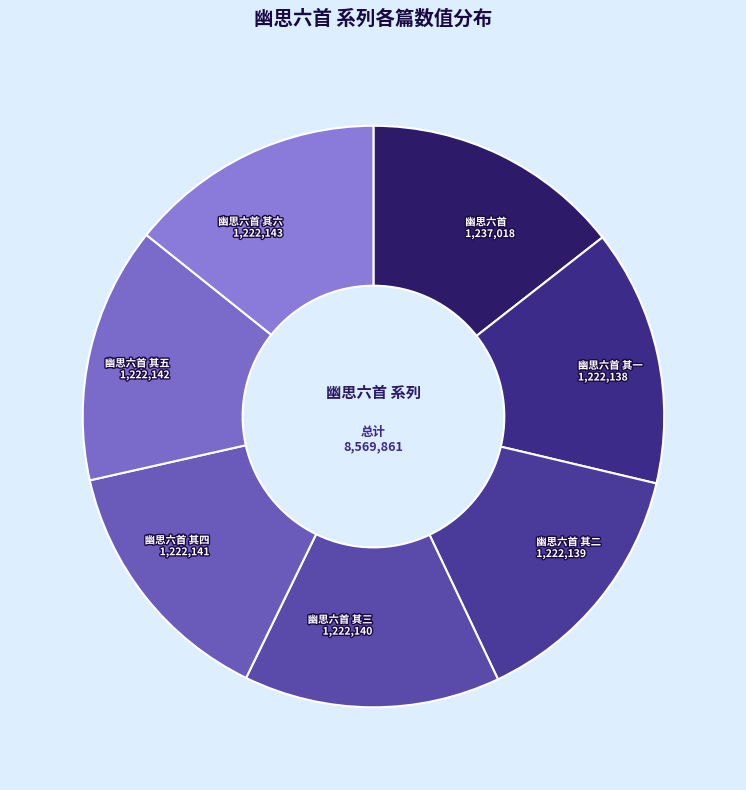

To the nearest percent, what is the average slice percentage?

14%